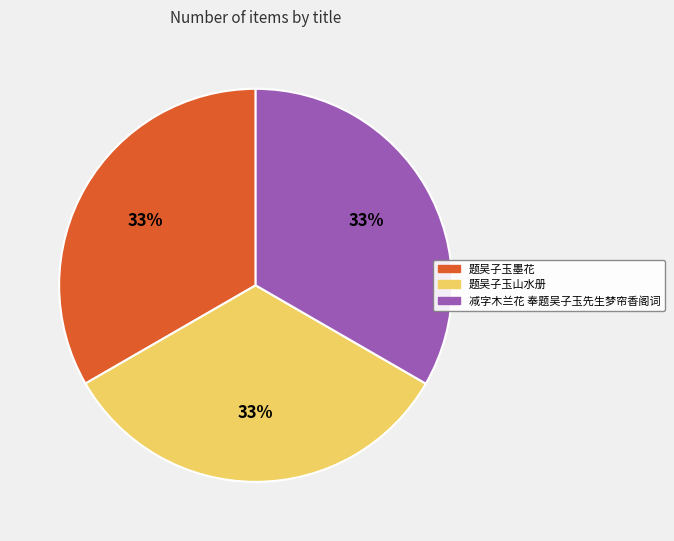

Is there a majority slice in this chart?

No